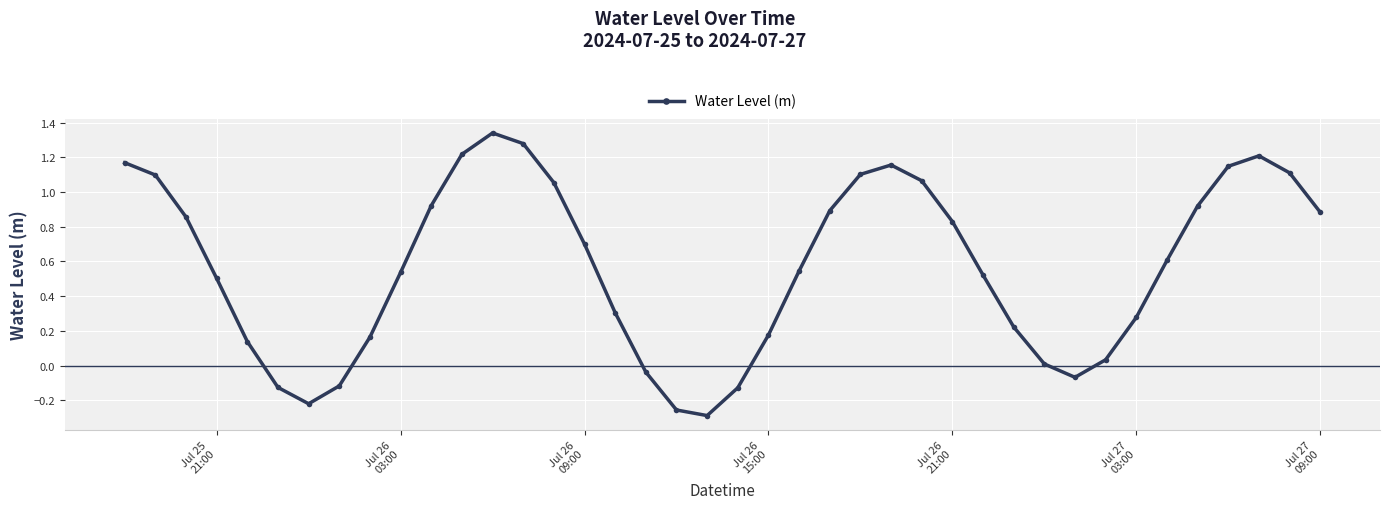

What is the sum of all values?

22.7